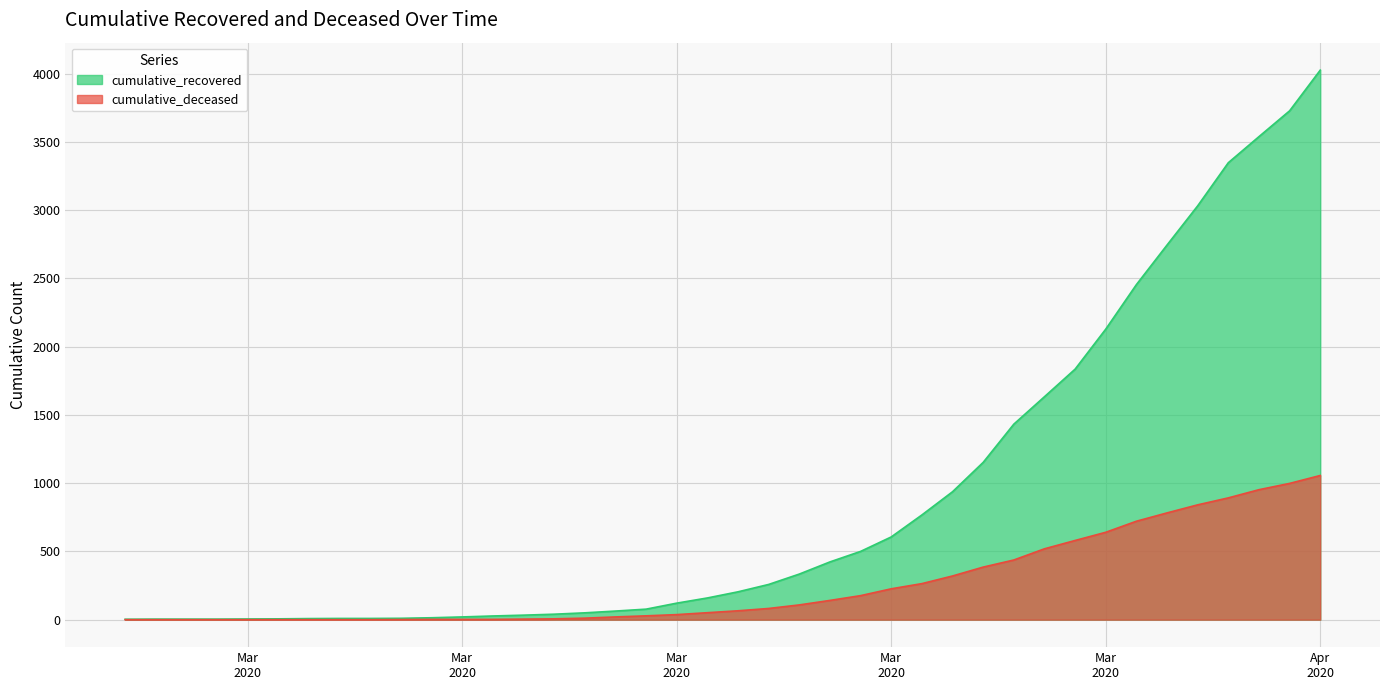

How many values in the cumulative_deceased series are below 65?

20